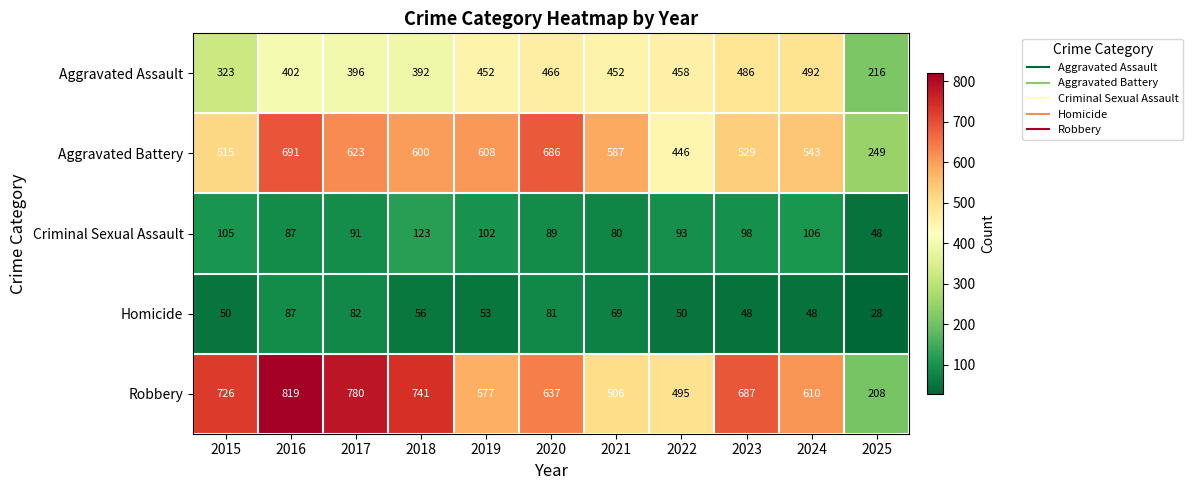

What is the total value across all series at 2023?

1848